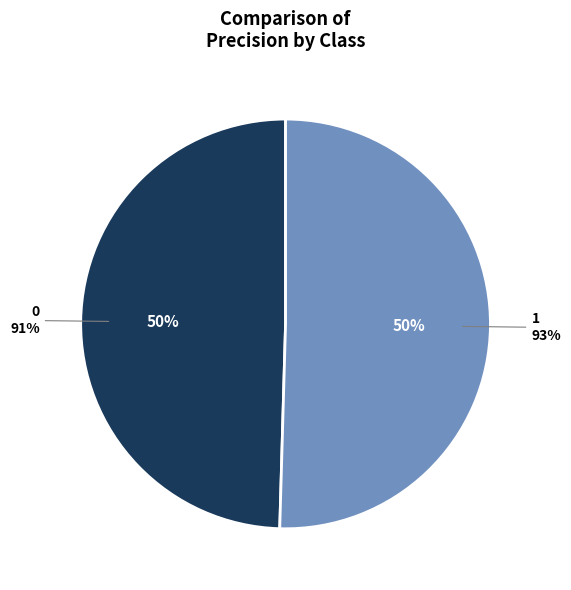

To the nearest percent, what percentage of the pie is 0?

50%